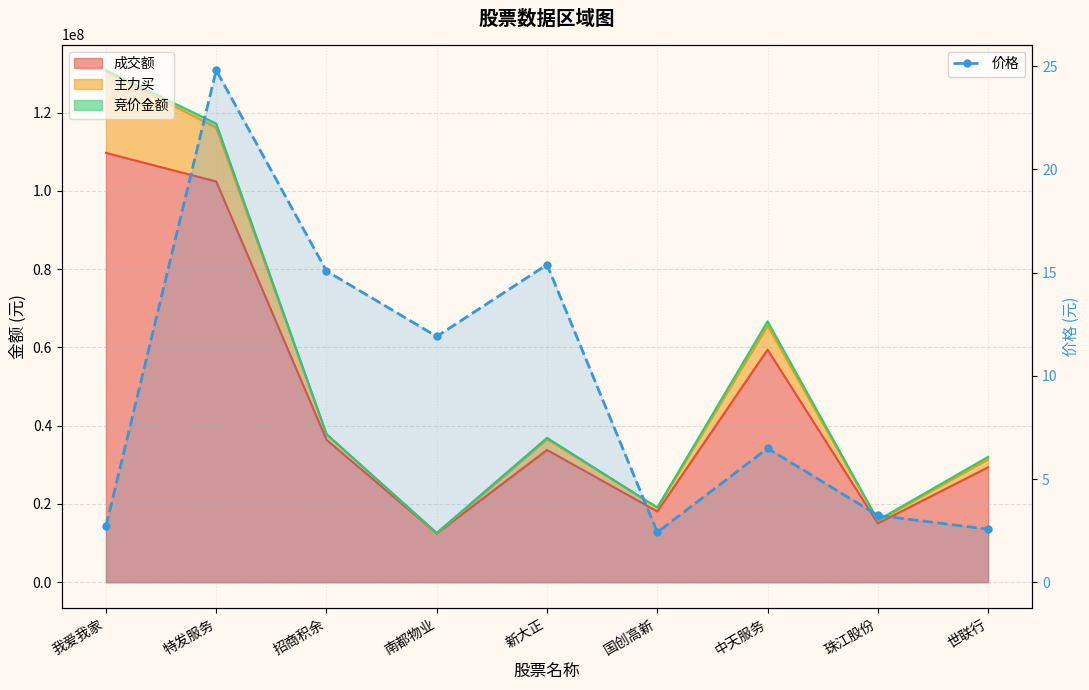

How many interior local valleys (lower than both neighbors) does the data have?

2